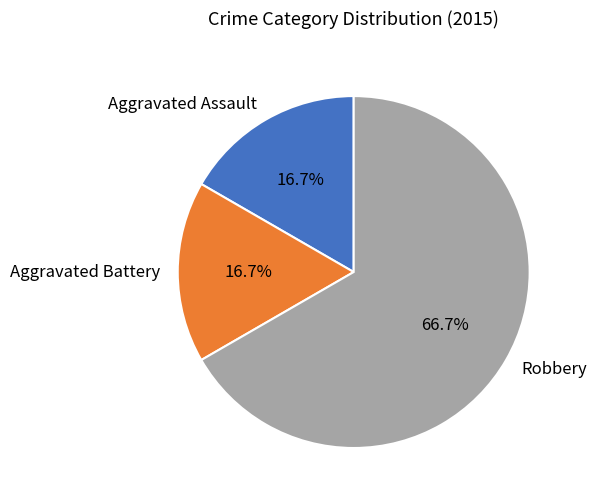

What percentage is the Aggravated Assault slice, to the nearest percent?

17%